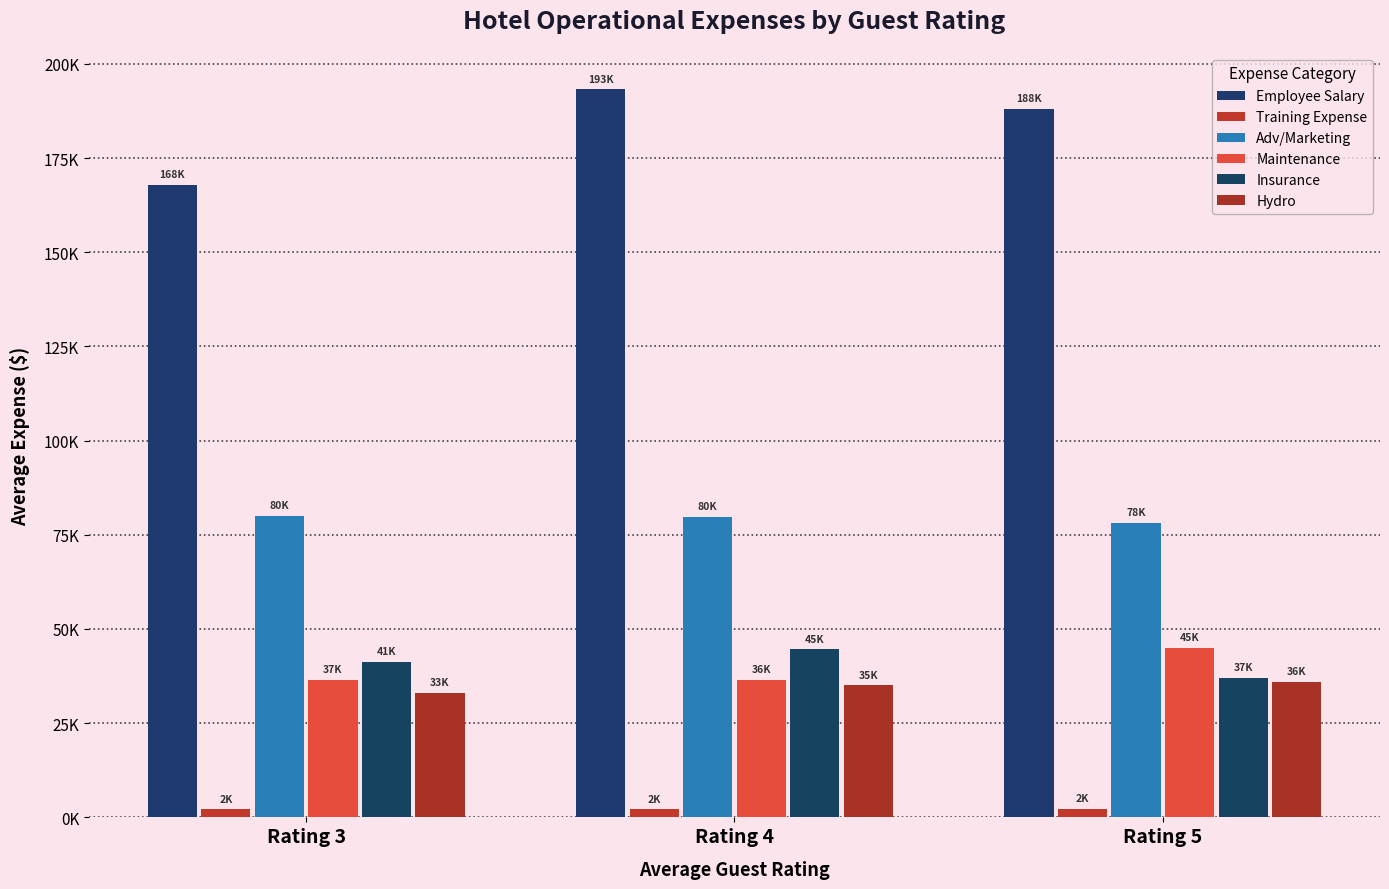

List the labels in order of Adv/Marketing value, largest first.

Rating 3, Rating 4, Rating 5